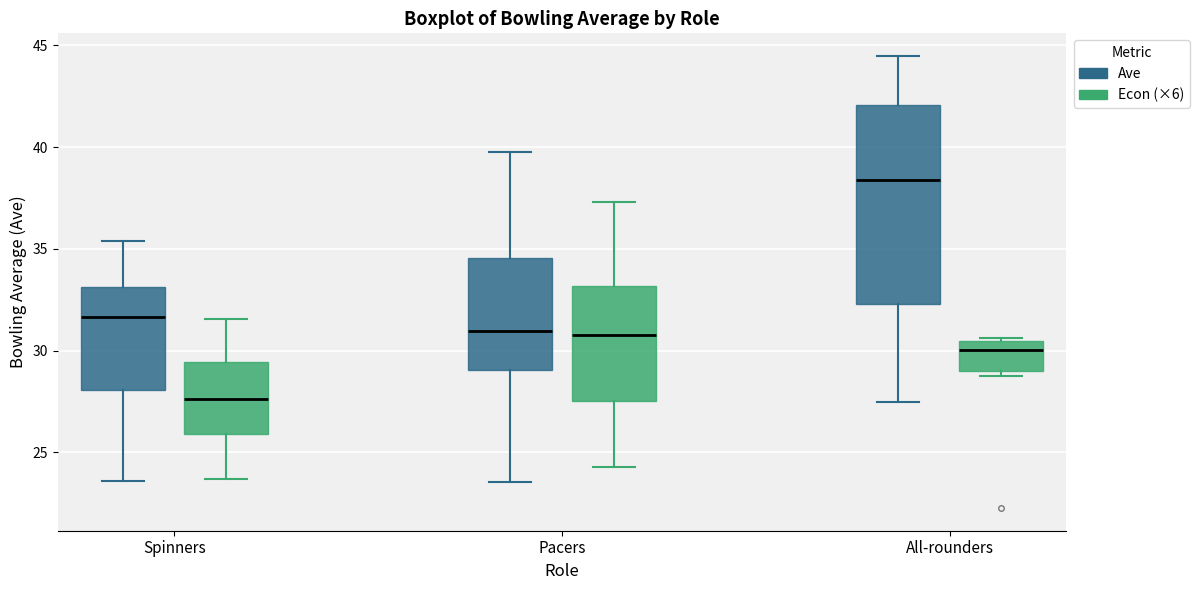

Which box has the highest median line?

All-rounders (Ave)